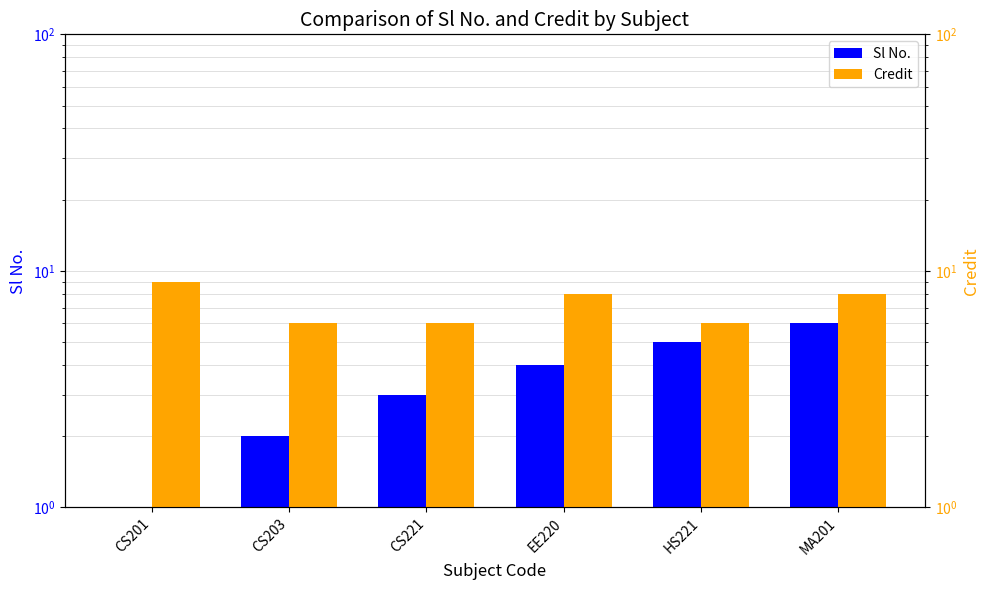

How many categories are shown in the chart?

6